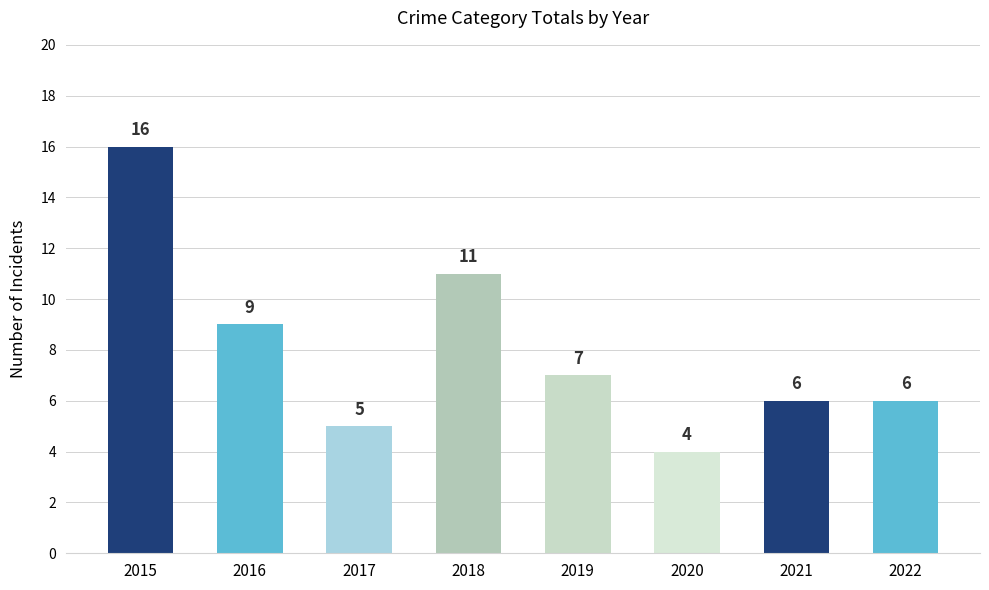

What is the minimum value shown in the chart?

4